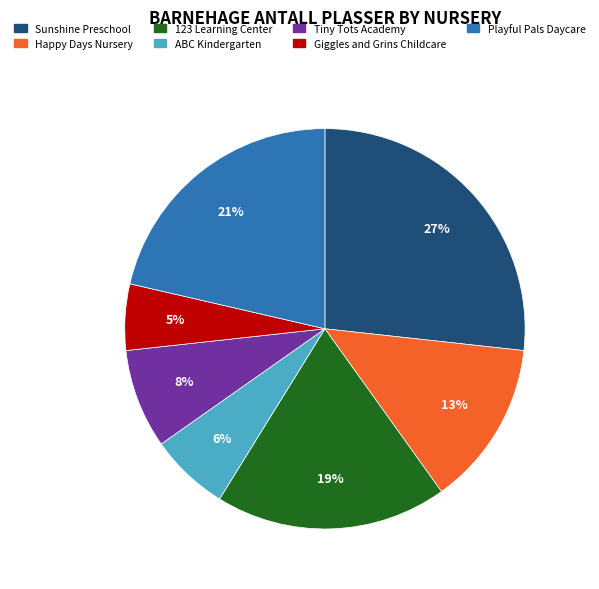

Do Tiny Tots Academy and ABC Kindergarten together represent more than half of the pie?

No